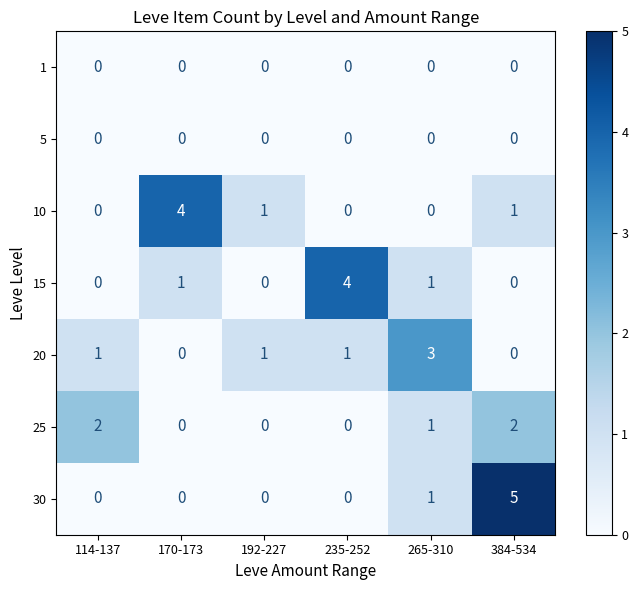

Count the number of categories in the chart.

6